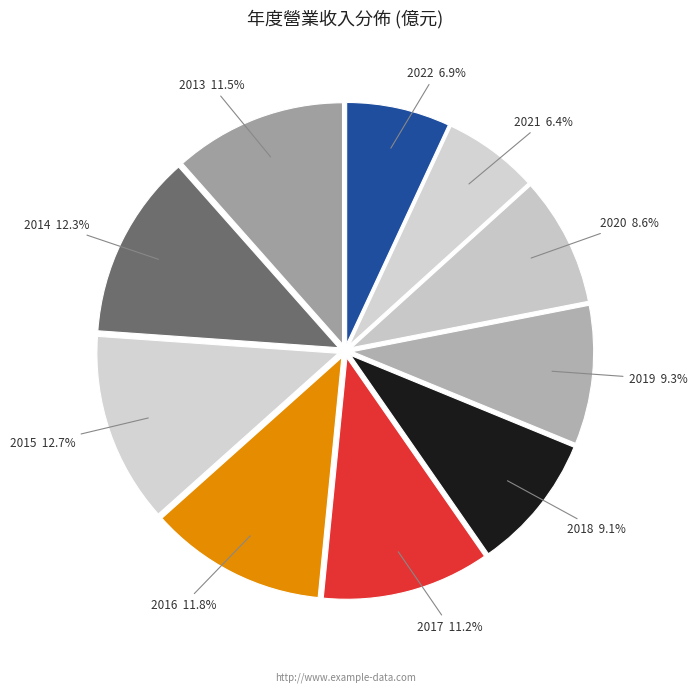

What percentage is the 2017 slice, to the nearest percent?

11%